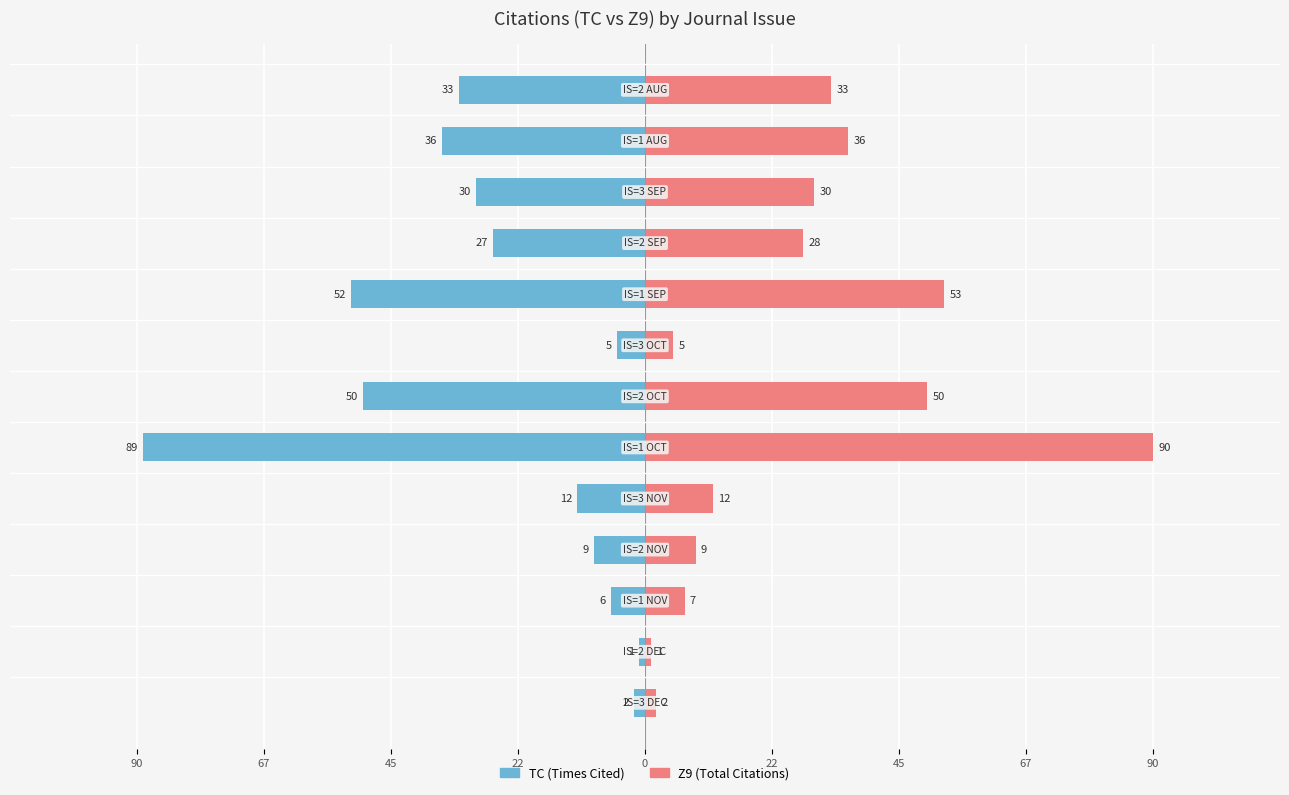

What is the difference between the maximum and minimum values in the TC series?

88